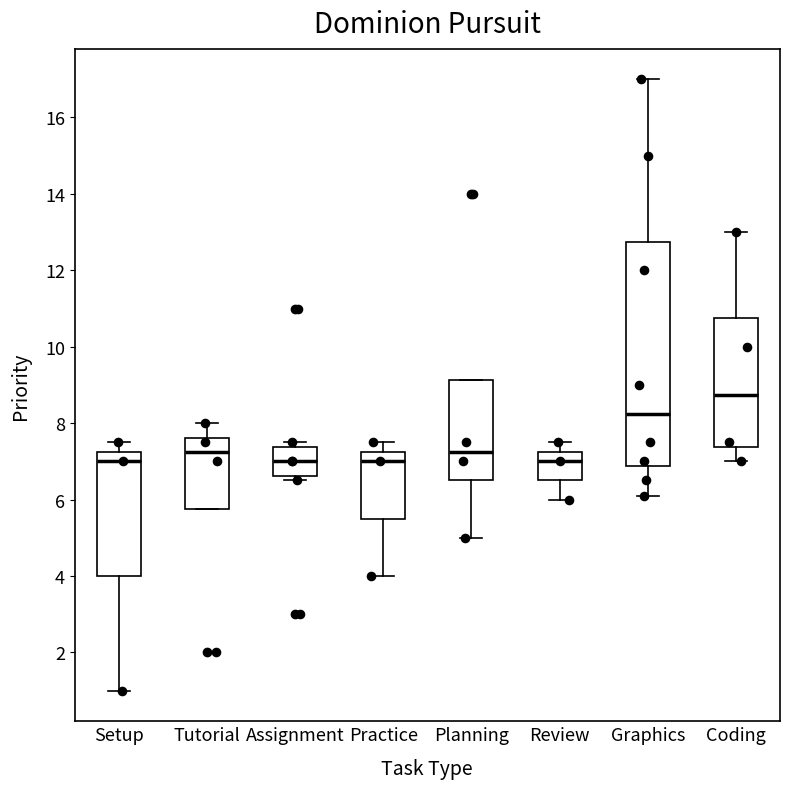

Which box is the tallest, from its lower edge to its upper edge?

Graphics